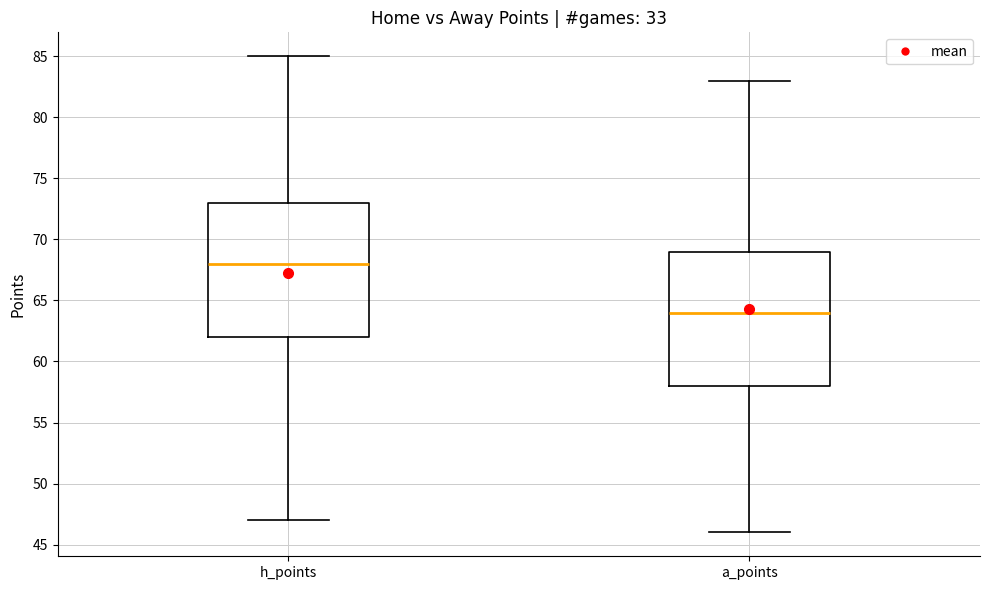

Reading left to right, transcribe this box plot: for each box, give where its median line is, the range the box spans, and where its two whiskers end, as read against the y-axis. The values are not printed on the chart, so give them approximately, as read against the axis.

h_points: median 68, box 62 to 73, whiskers 47 to 85
a_points: median 64, box 58 to 69, whiskers 46 to 83